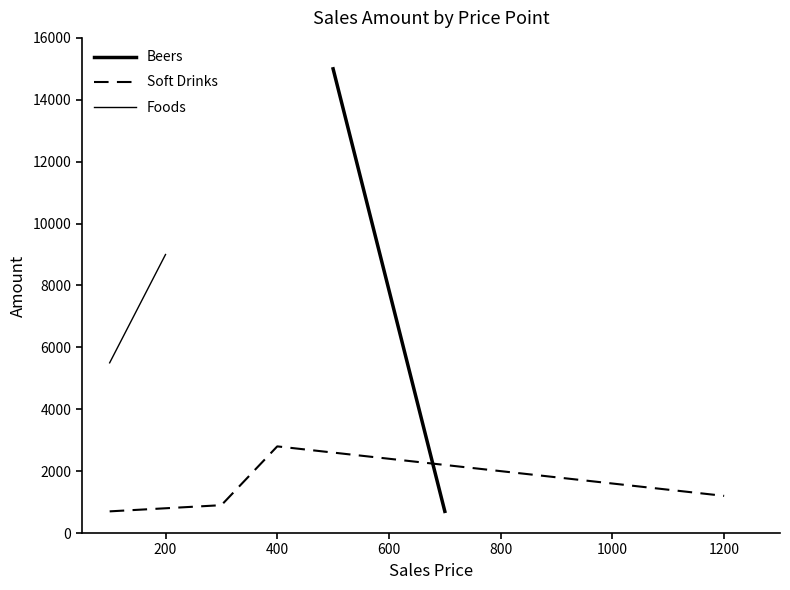

Does the chart display data point markers on the line(s)?

No